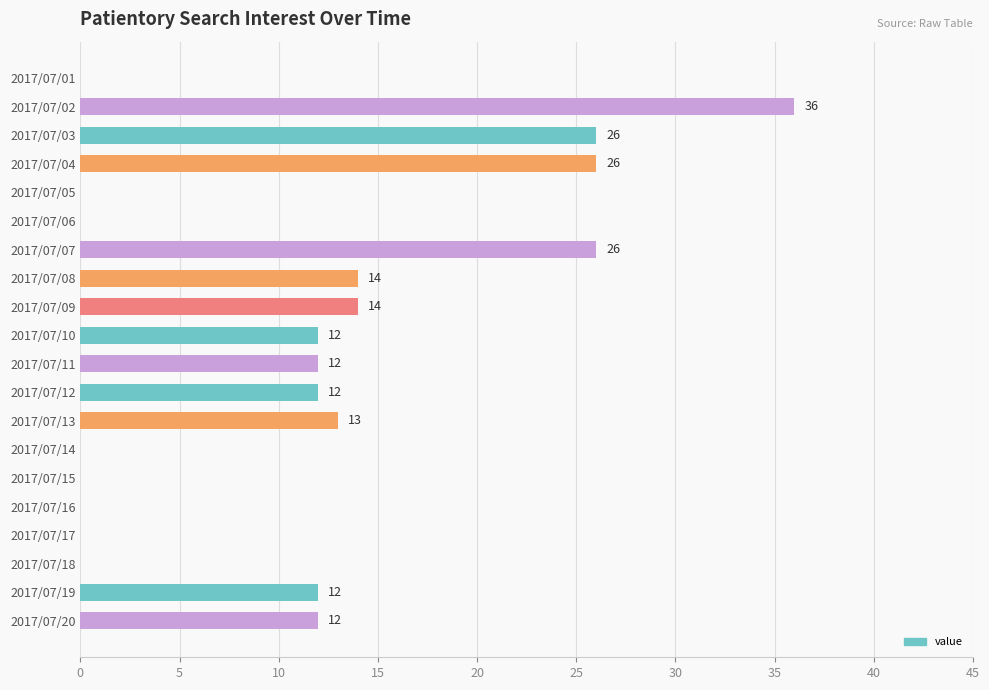

At which category does the chart reach its peak across all series?

2017/07/02